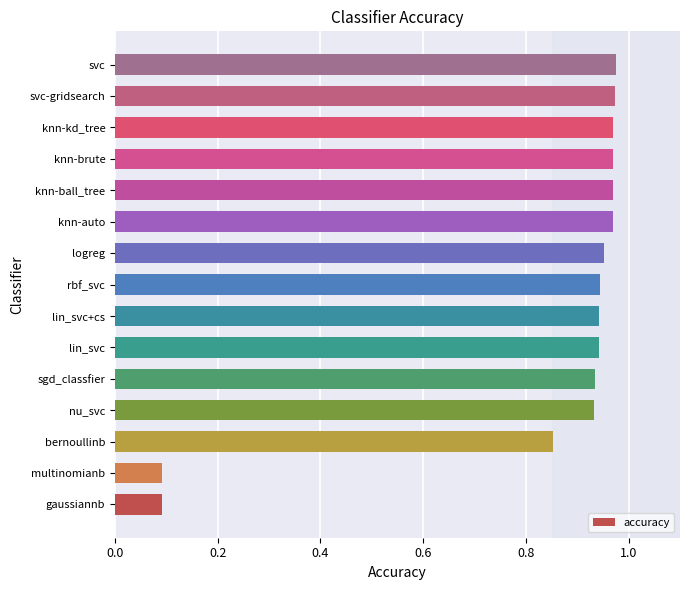

What is the average value?

0.8